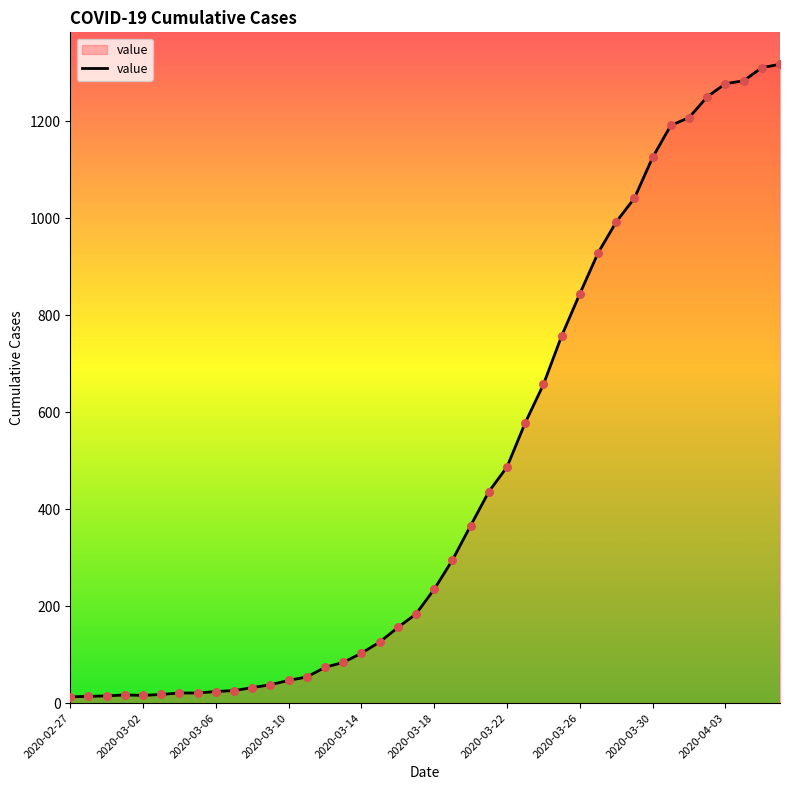

What is the greatest value displayed?

1317